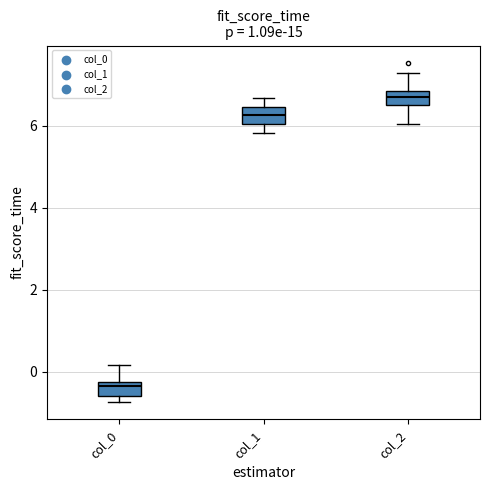

Reading left to right, transcribe this box plot: for each box, give where its median line is, the range the box spans, and where its two whiskers end, as read against the y-axis. The values are not printed on the chart, so give them approximately, as read against the axis.

col_0: median -0.4, box -0.6 to -0.2, whiskers -0.8 to 0.2
col_1: median 6.2, box 6.0 to 6.4, whiskers 5.8 to 6.6
col_2: median 6.6, box 6.4 to 6.8, whiskers 6.0 to 7.2